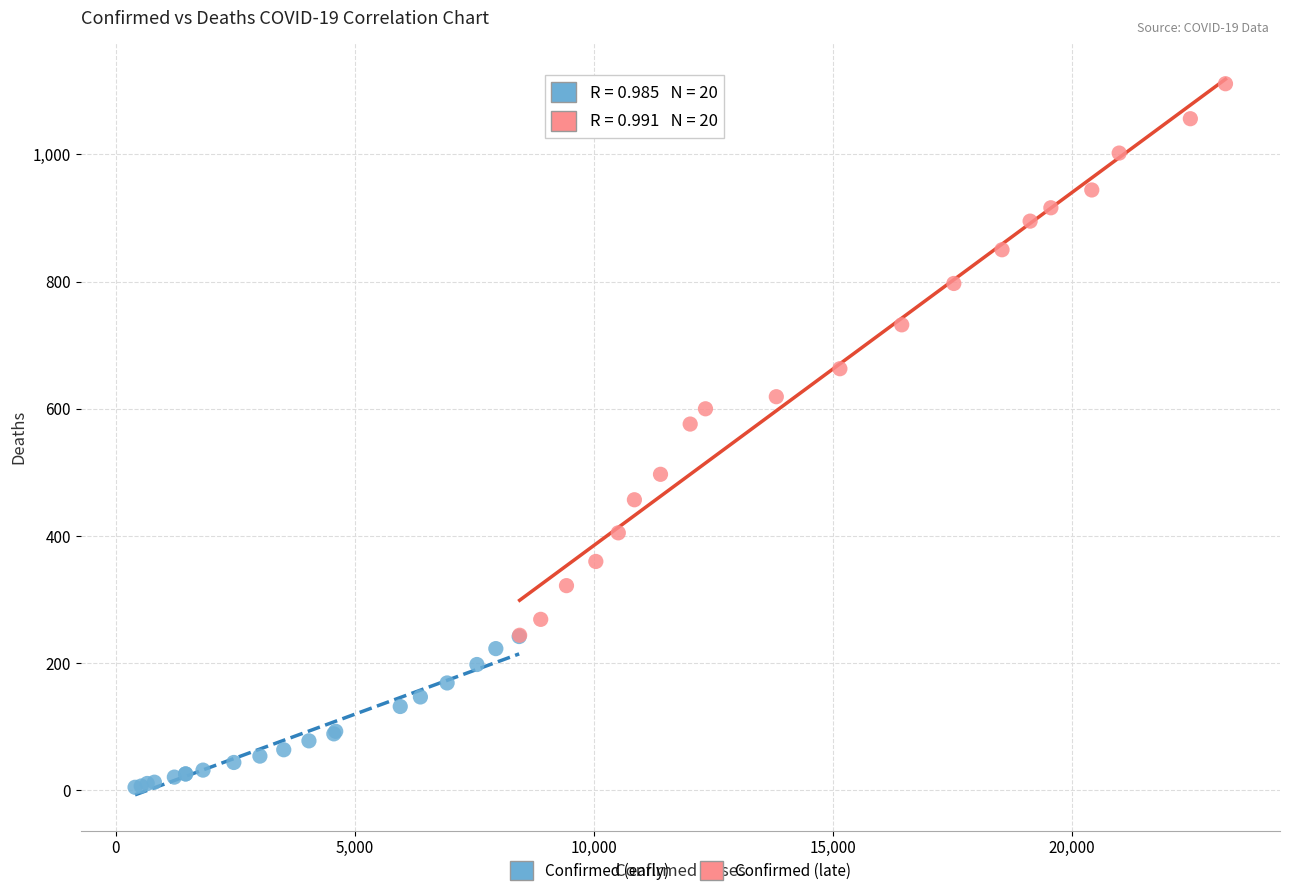

Which series has the largest Y range (max minus min)?

Confirmed (late)